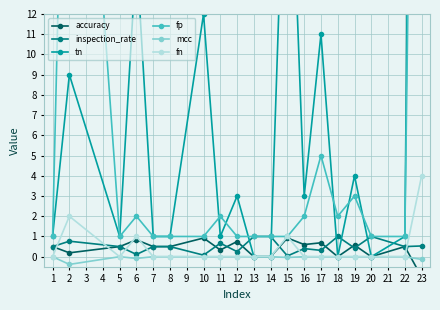

The mcc series shows 0.0 at 22. True or false?

True